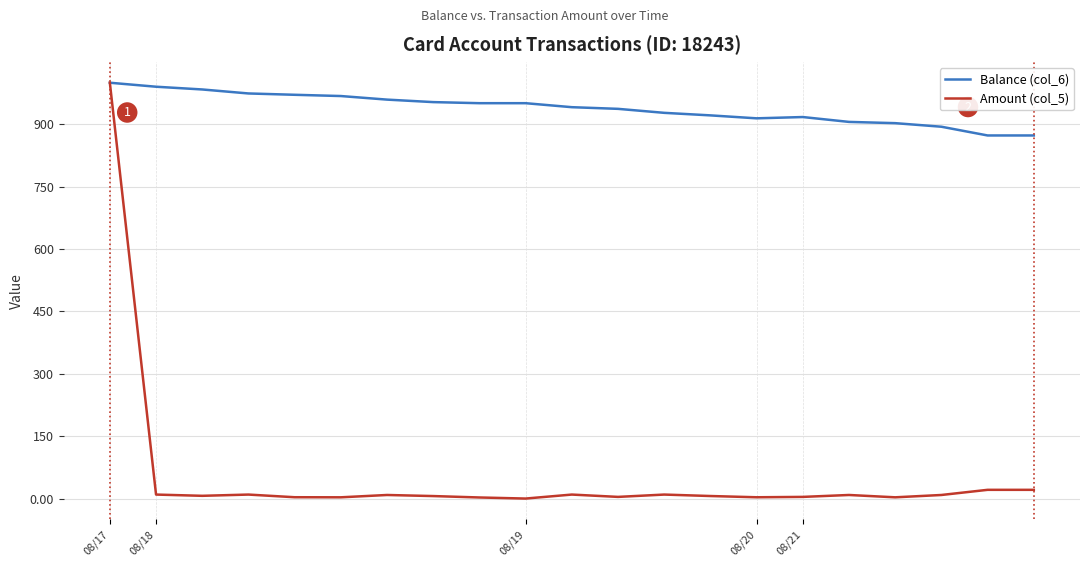

What is the highest value of the Amount (col_5) series?

1000.0